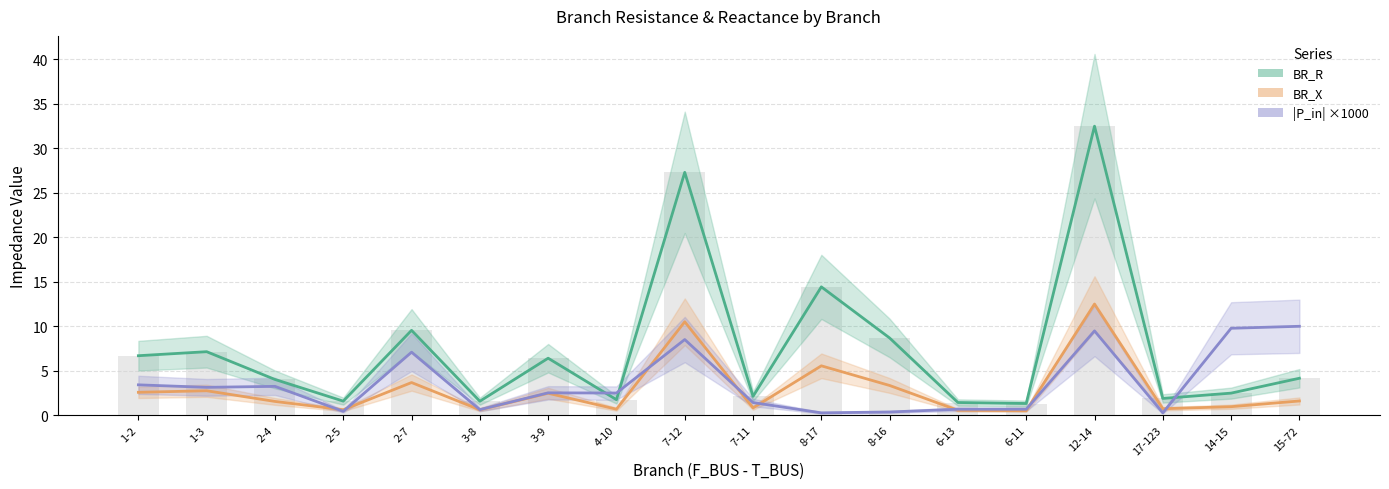

At which label does BR_R reach its minimum?

6-11